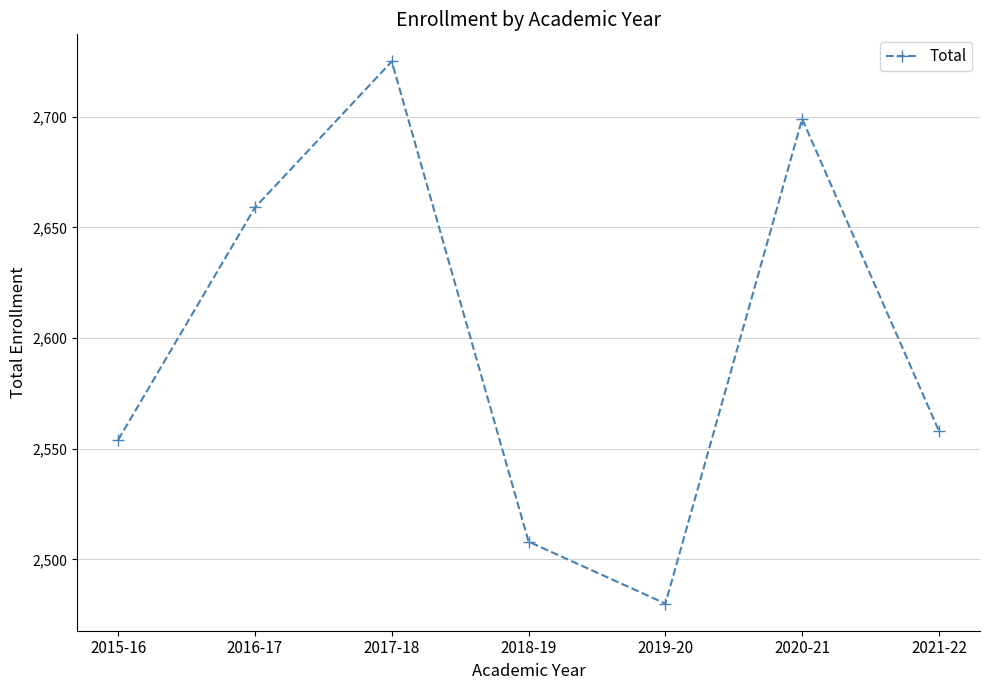

What is the label of the 3rd point from the left?

2017-18